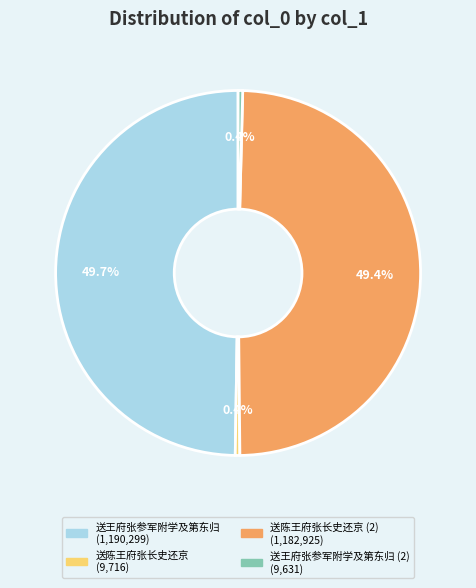

To the nearest percent, what is the average slice percentage?

25%